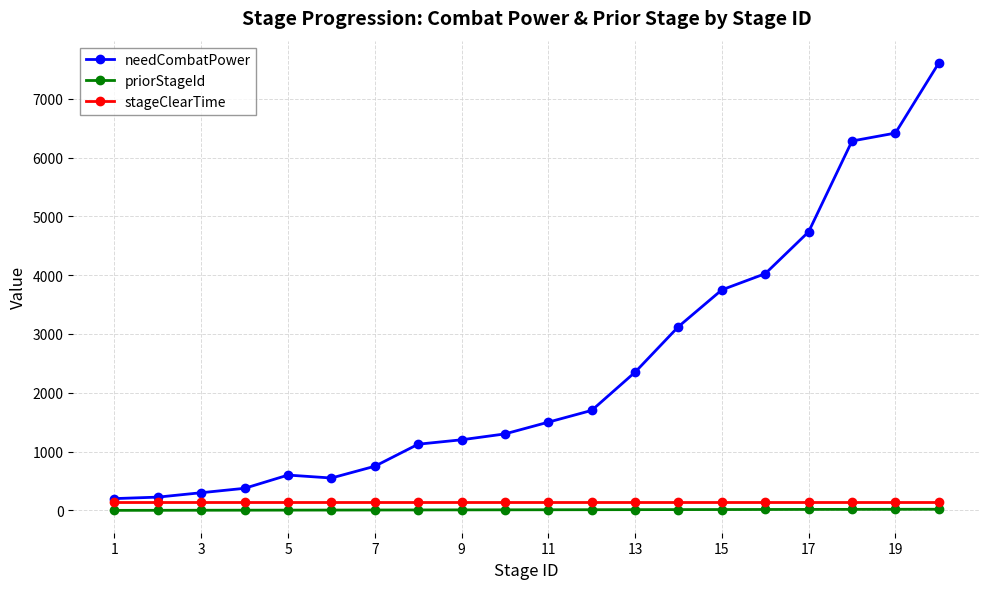

Which series has the largest total across all categories?

needCombatPower